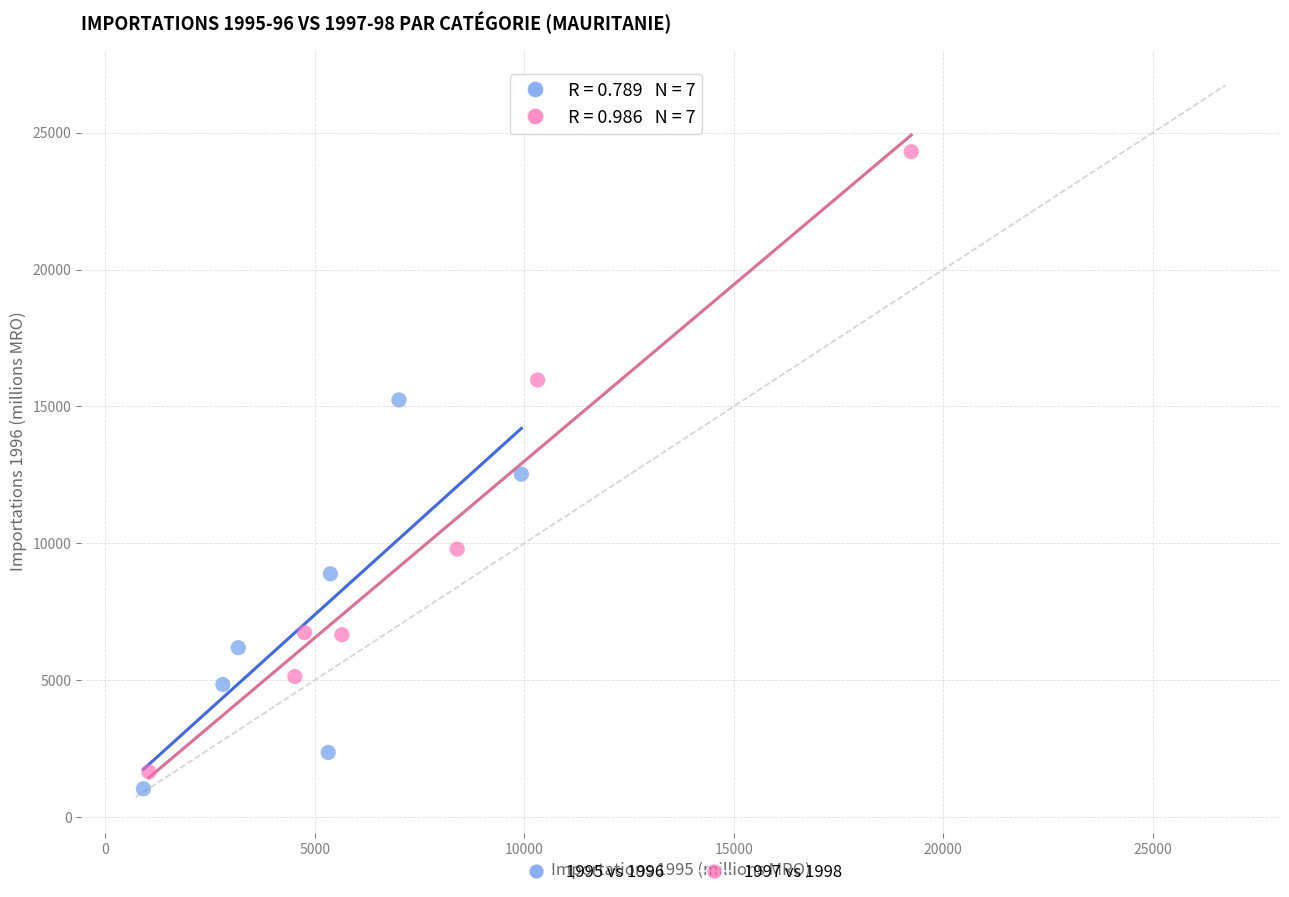

Which series contains the highest Y value?

1997 vs 1998